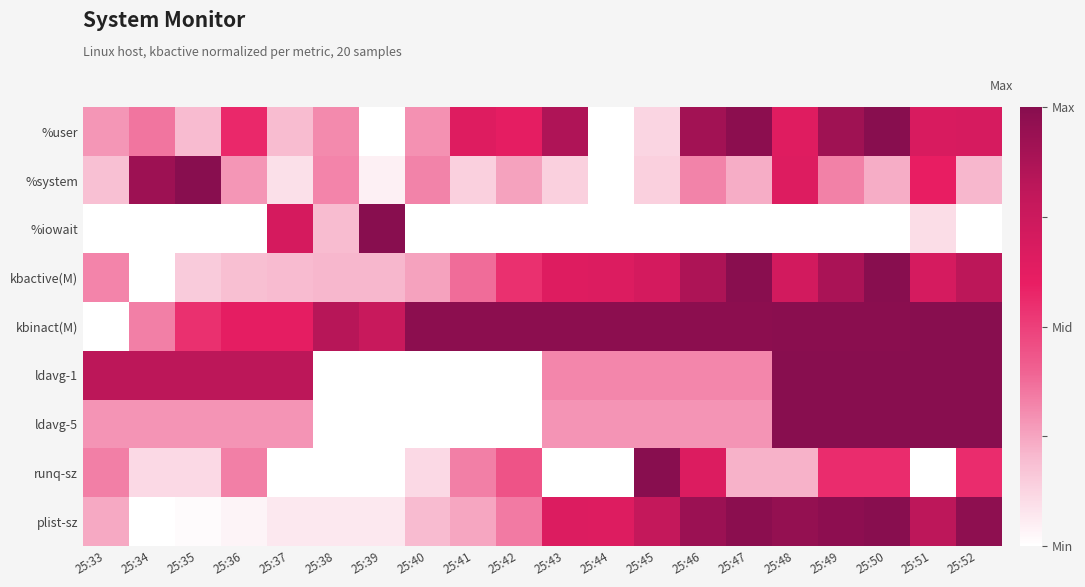

What is the difference between the highest and lowest values at 25:40?

1.0